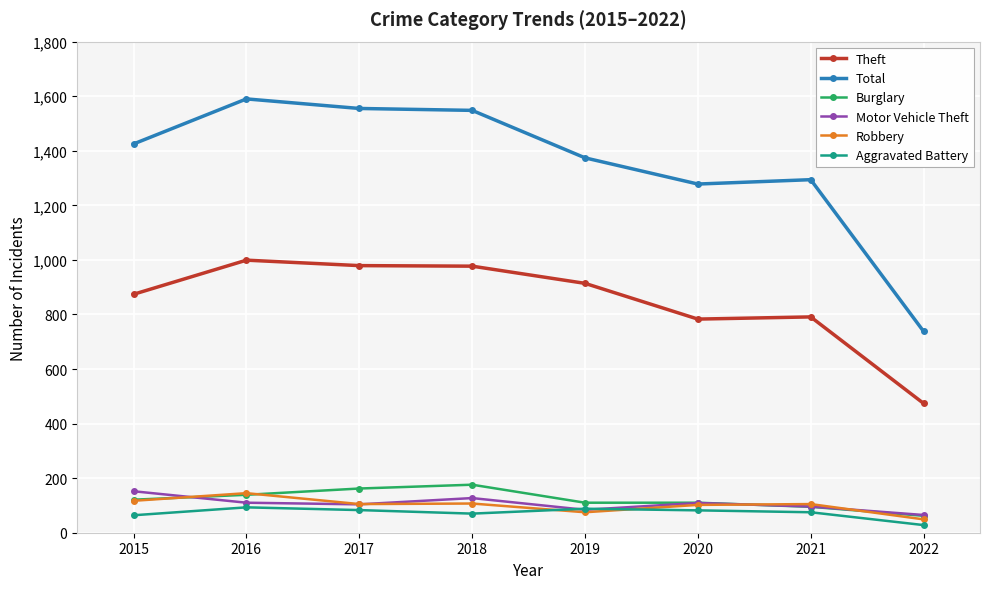

Between 2019 and 2022, which series saw the biggest shift?

Total